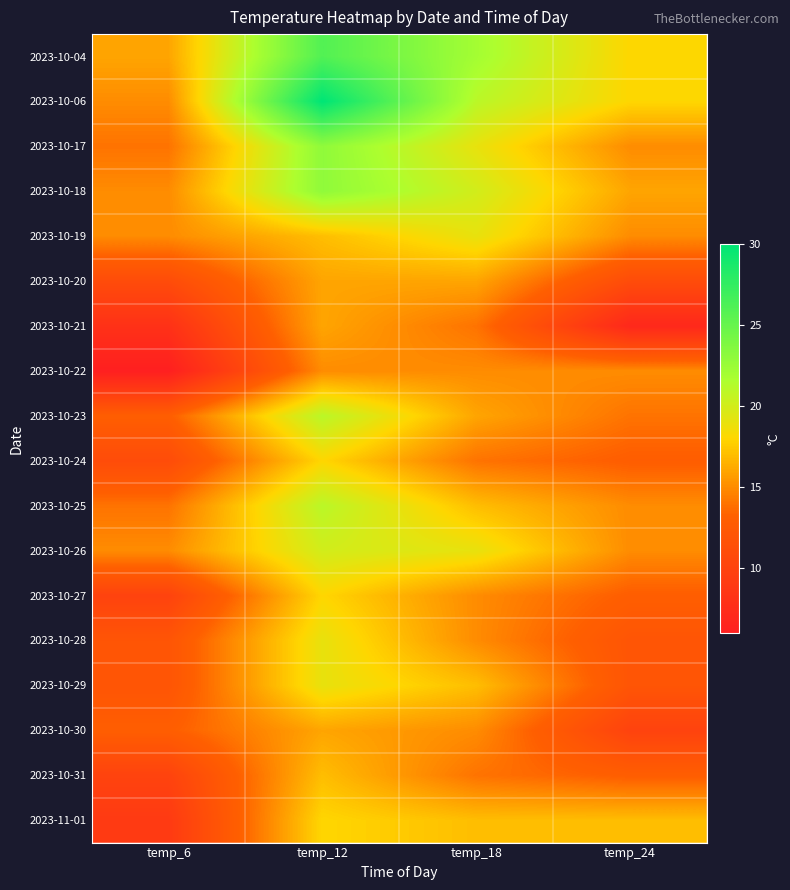

How many data points does each series have?

4